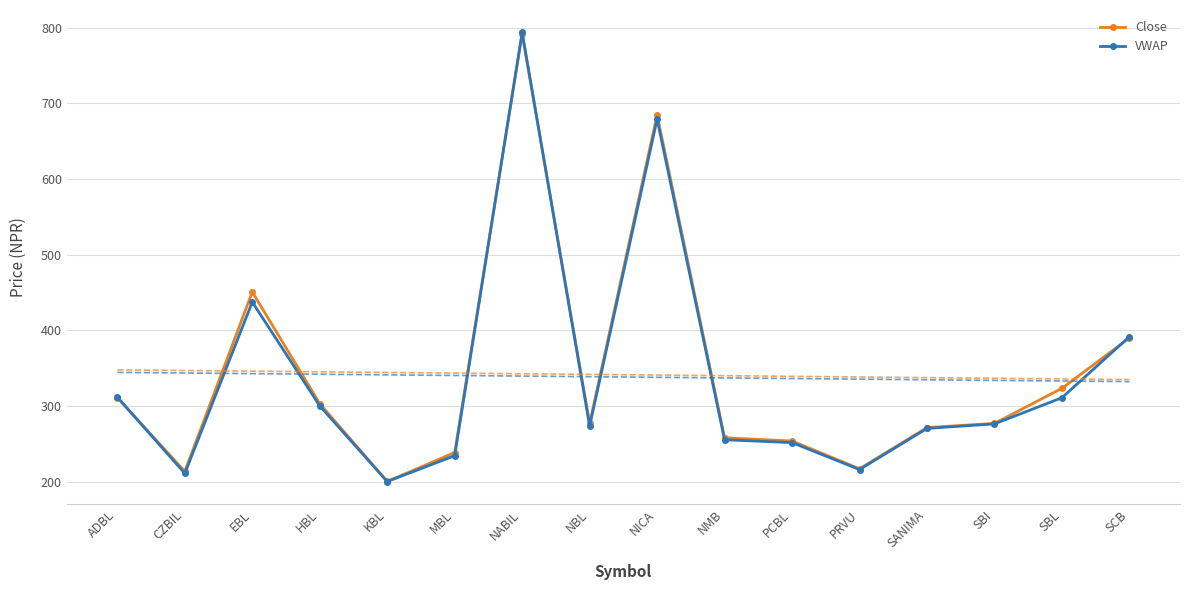

In VWAP, how many points are lower than both neighbors (excluding endpoints)?

4